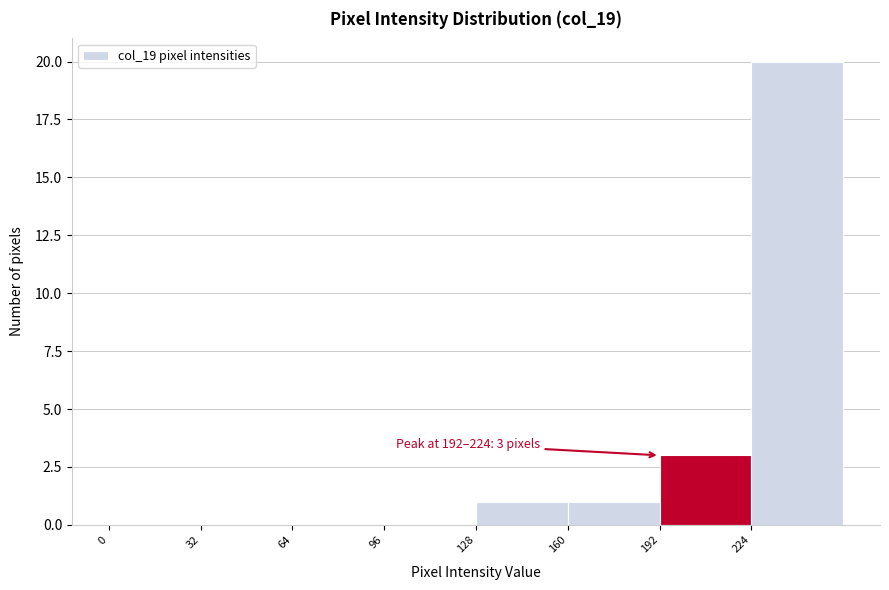

Over which range of the x-axis is the bar tallest?

224 to 256